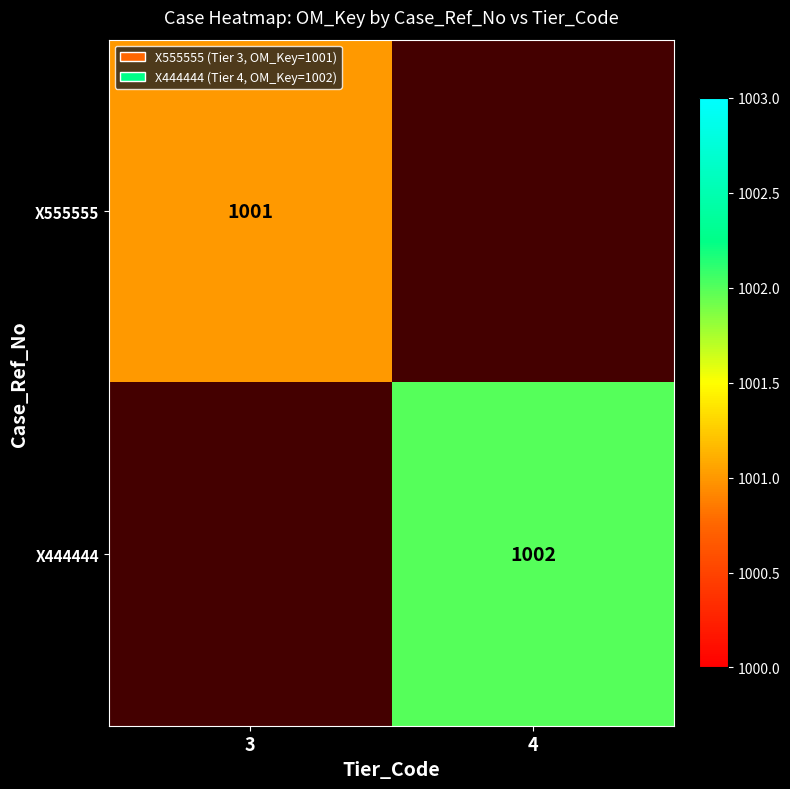

The X555555 series shows 420 at 3. True or false?

False